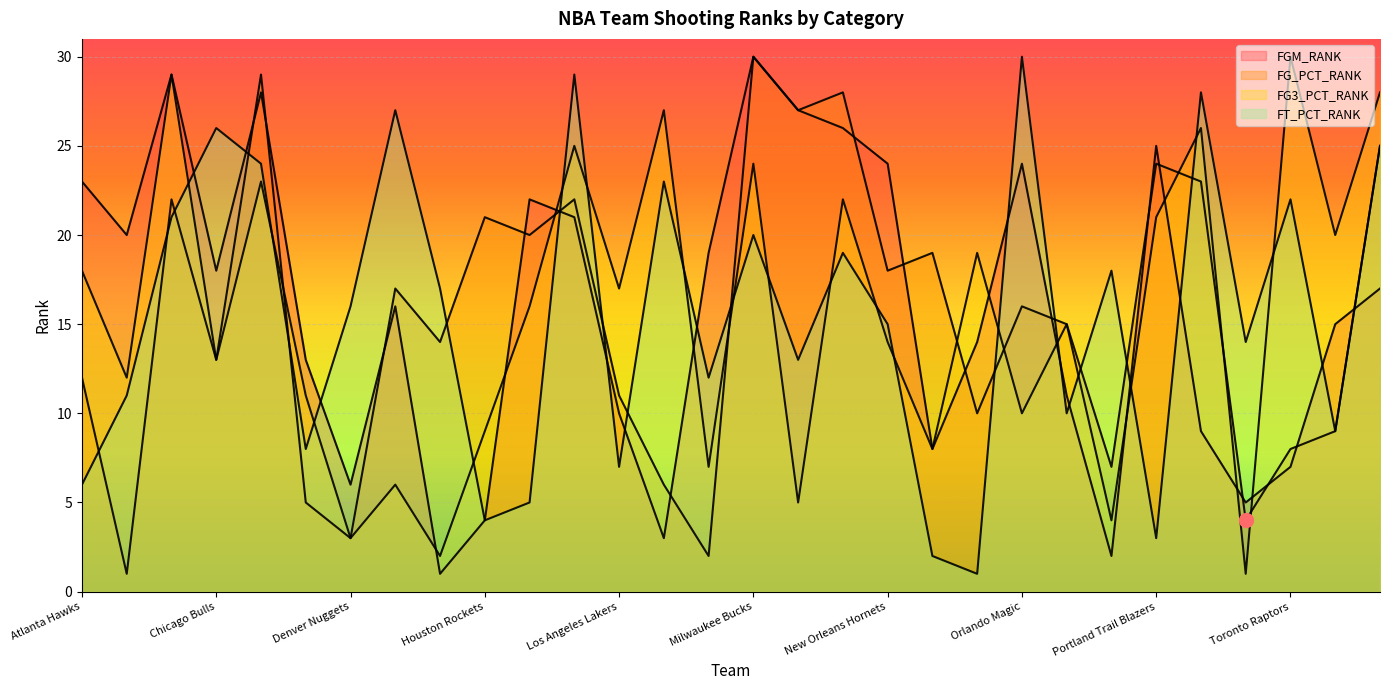

What is the label of the 3rd point from the left?

Charlotte Bobcats